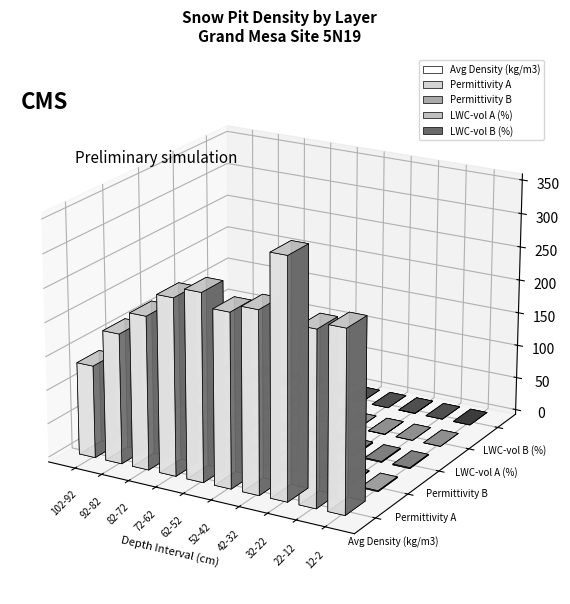

At which category does the chart reach its peak across all series?

32-22